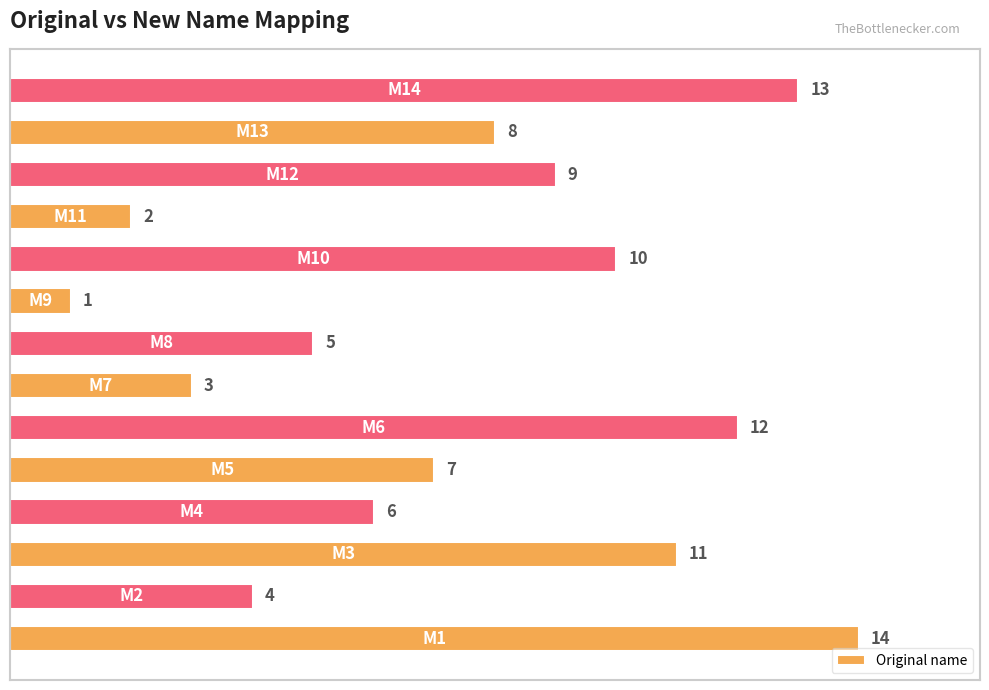

What is the maximum value shown in the chart?

14